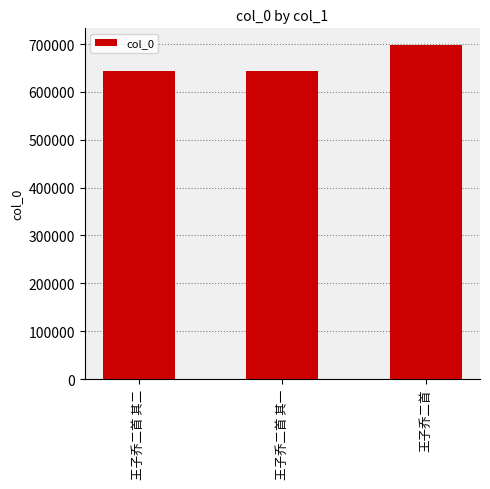

How many categories are shown in the chart?

3